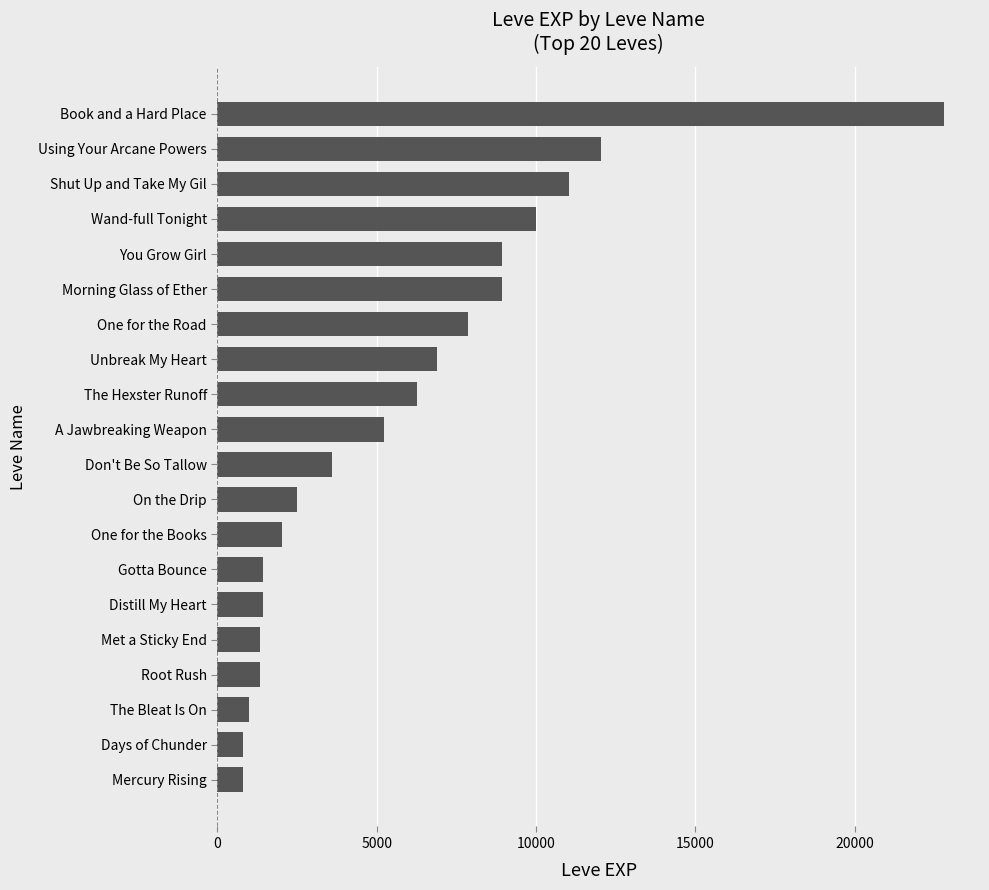

What is the ratio of the value at One for the Road to the value at A Jawbreaking Weapon?

1.5